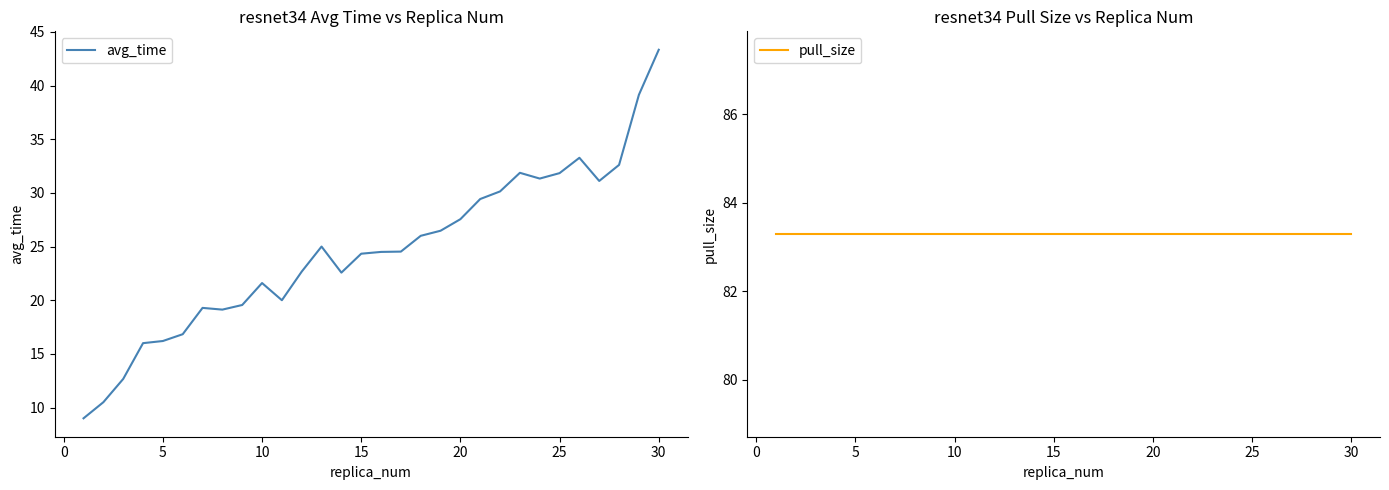

The avg_time series shows 35.6 at 10. True or false?

False